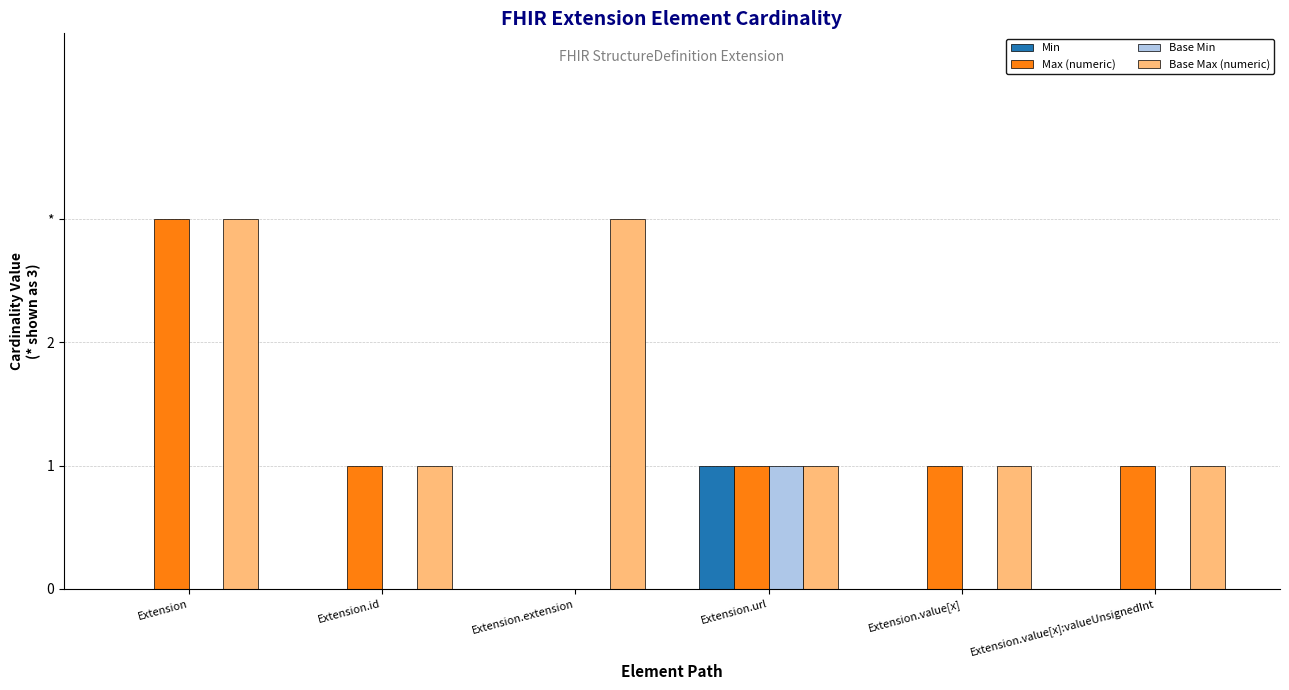

Are the bars horizontal?

No